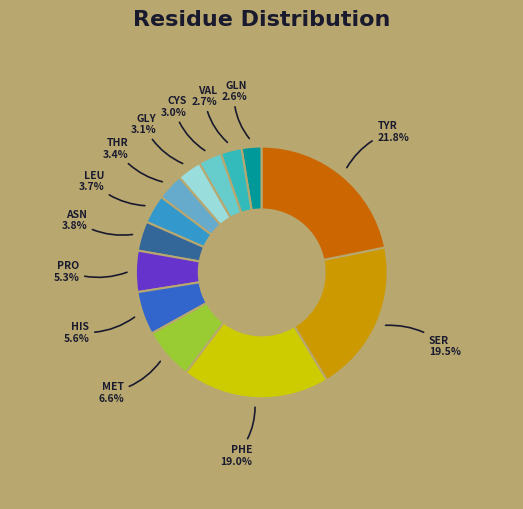

What is the largest slice in the pie chart?

TYR